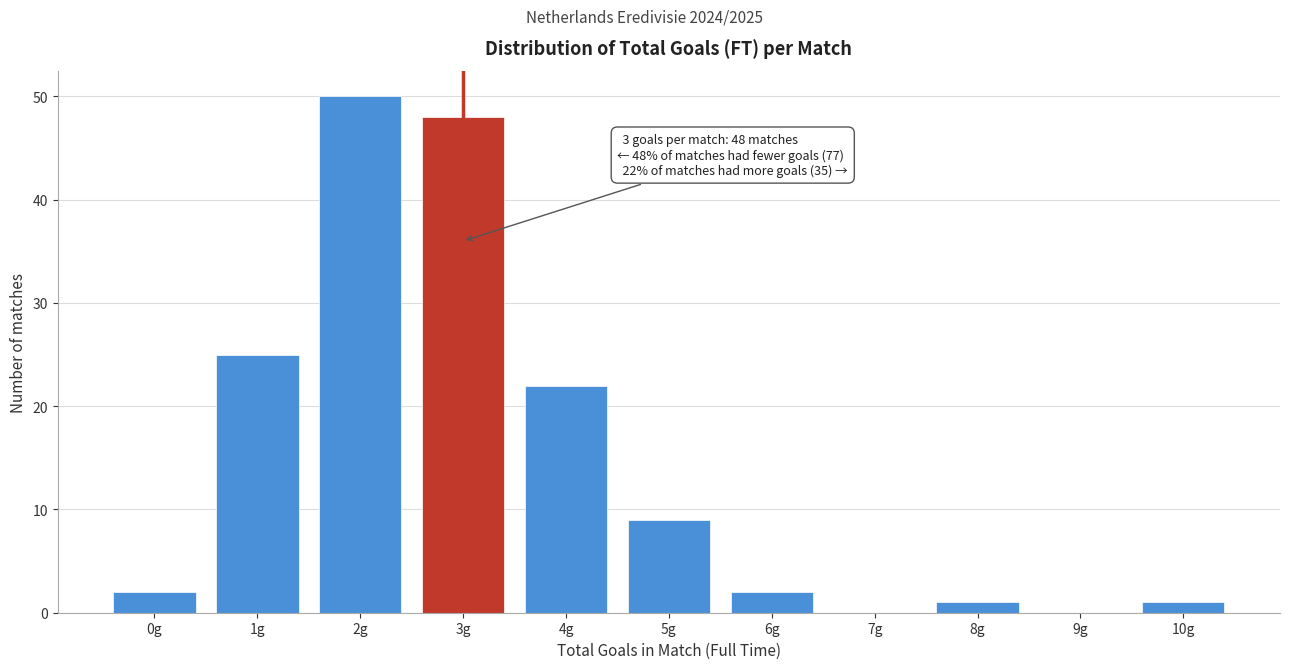

Reading left to right, list all the values displayed in this chart.

0g=2	1g=25	2g=50	3g=48	4g=22	5g=9	6g=2	7g=0	8g=1	9g=0	10g=1